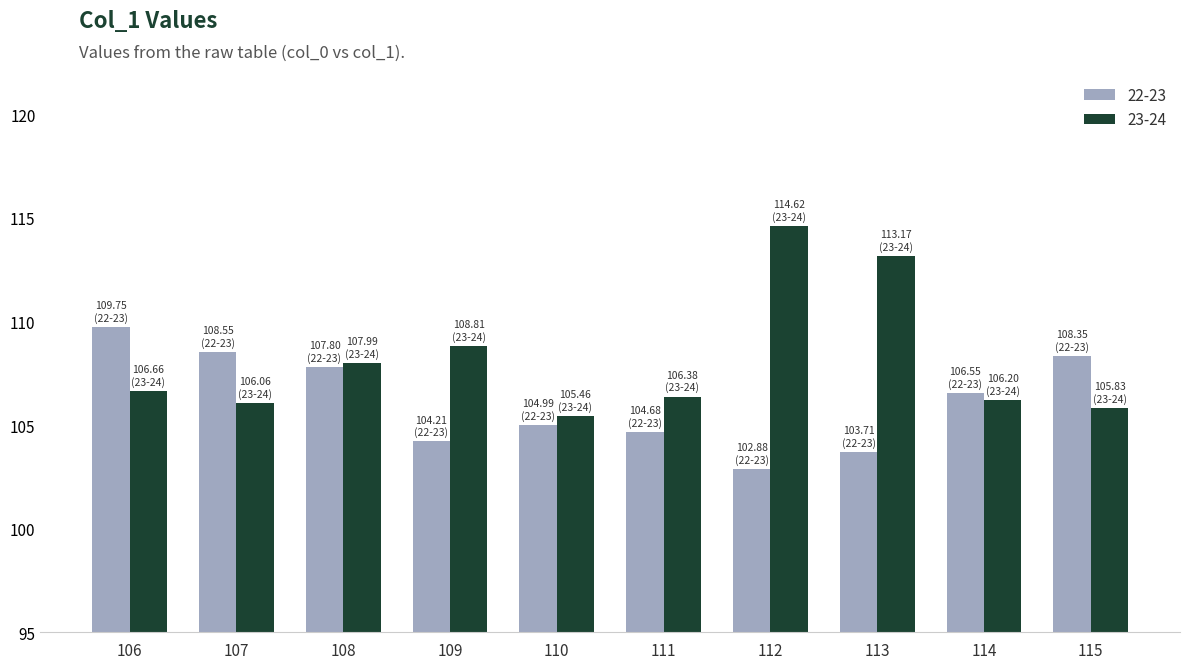

How many data points in 22-23 are less than 106?

5